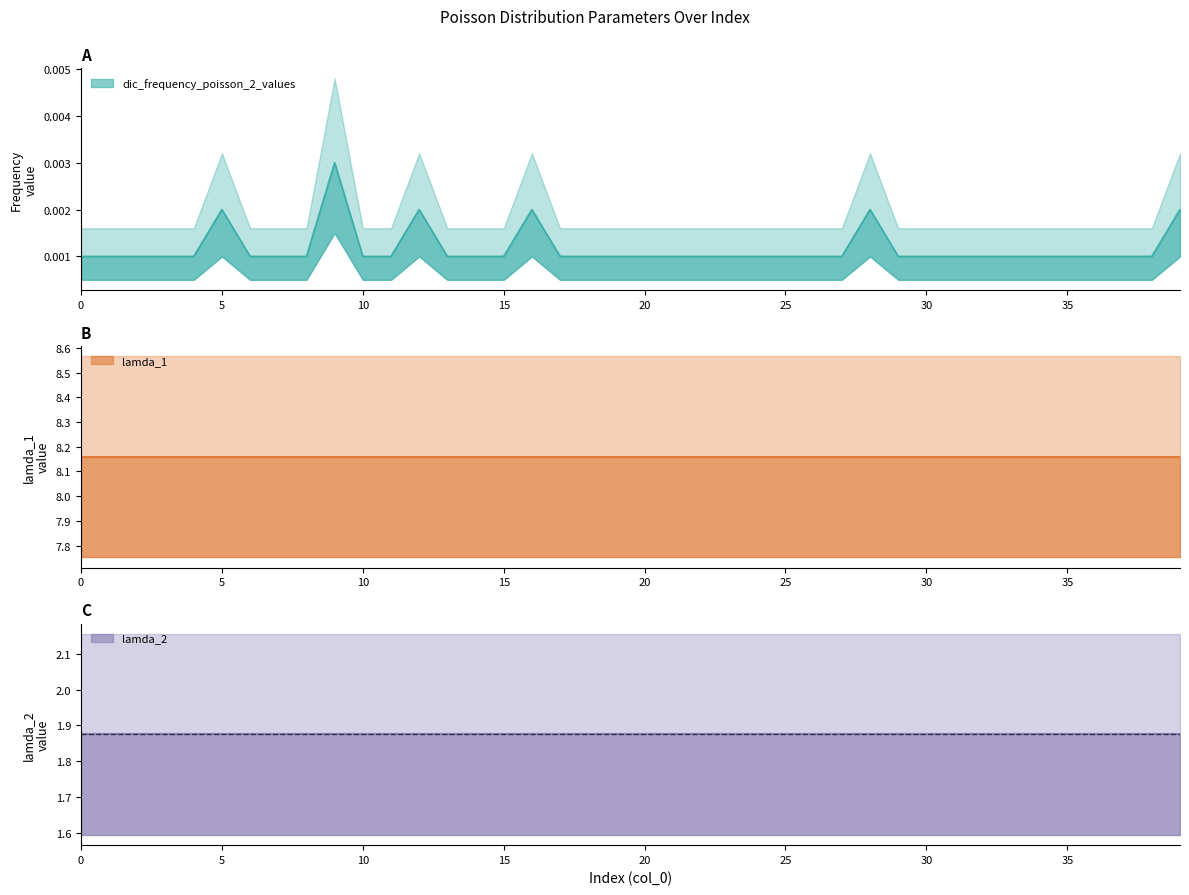

True or false: dic_frequency_poisson_2_values and lamda_1 intersect in this chart.

False